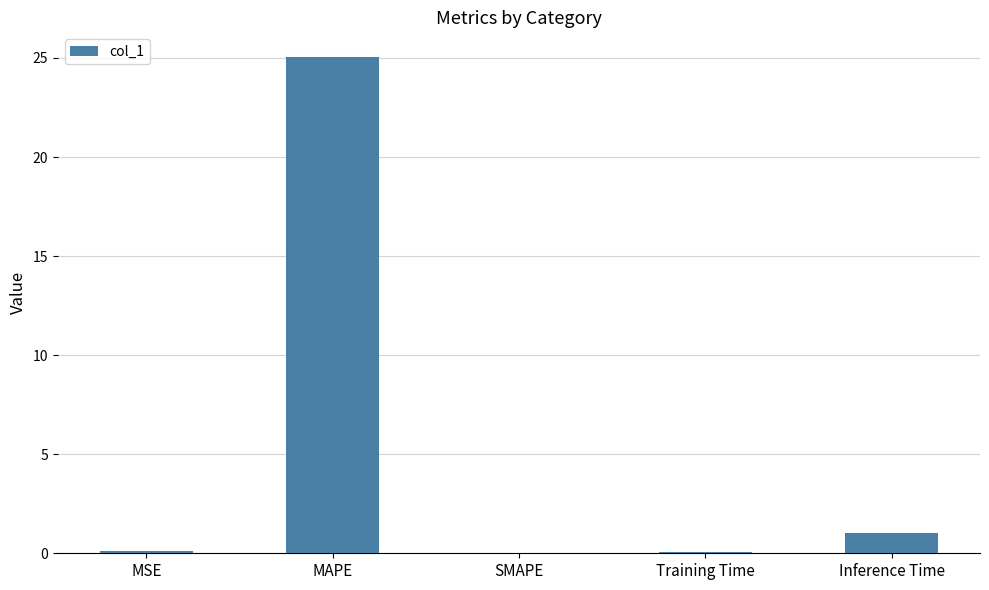

What value does the data have at Training Time?

0.1